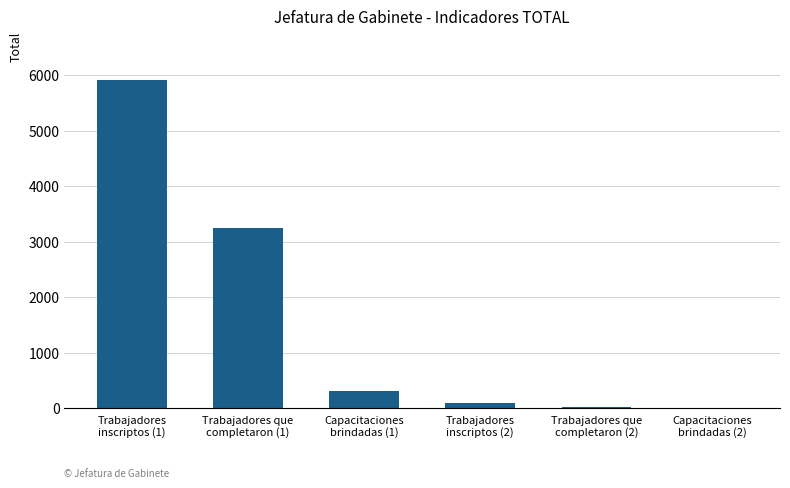

Are the bars horizontal?

No